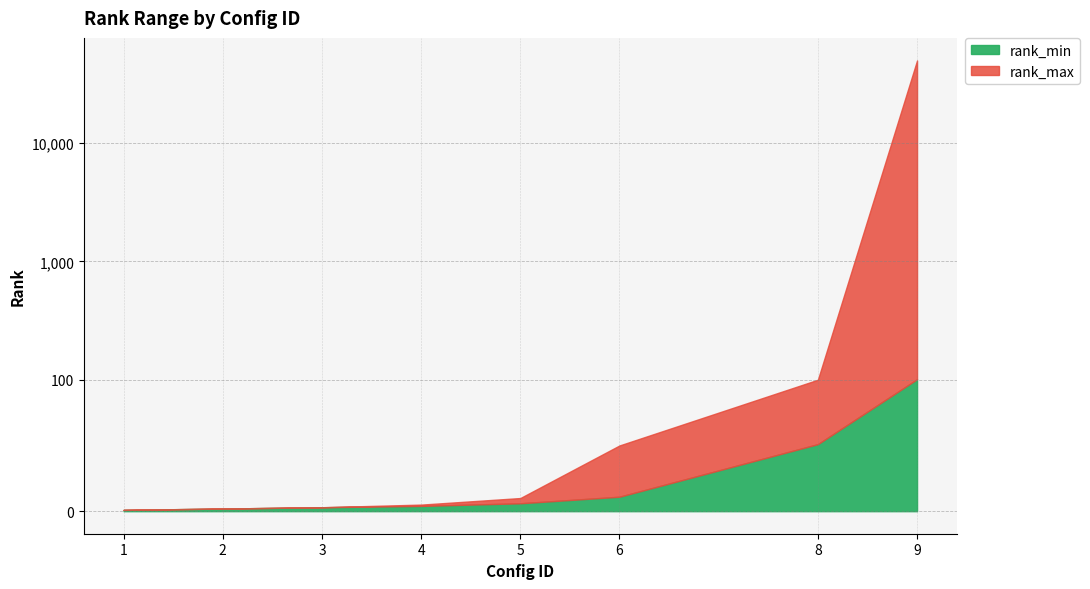

True or false: rank_max and rank_min cross at least once.

False